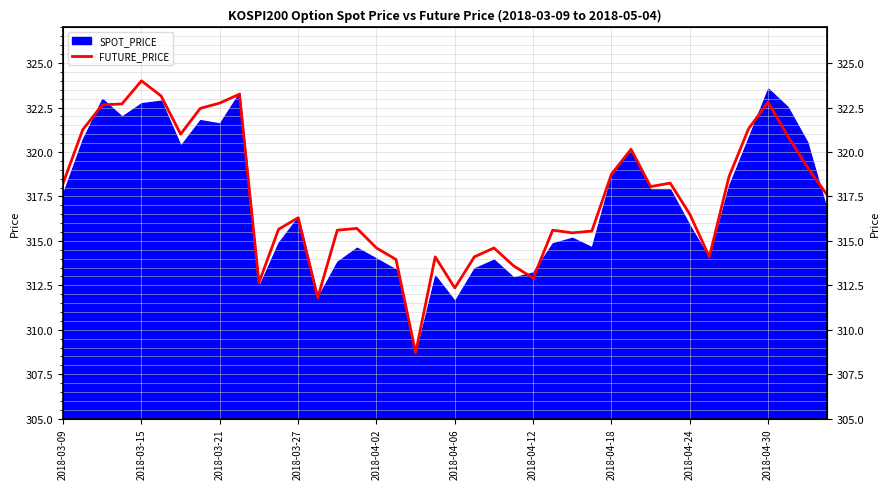

What is the average value?

317.5